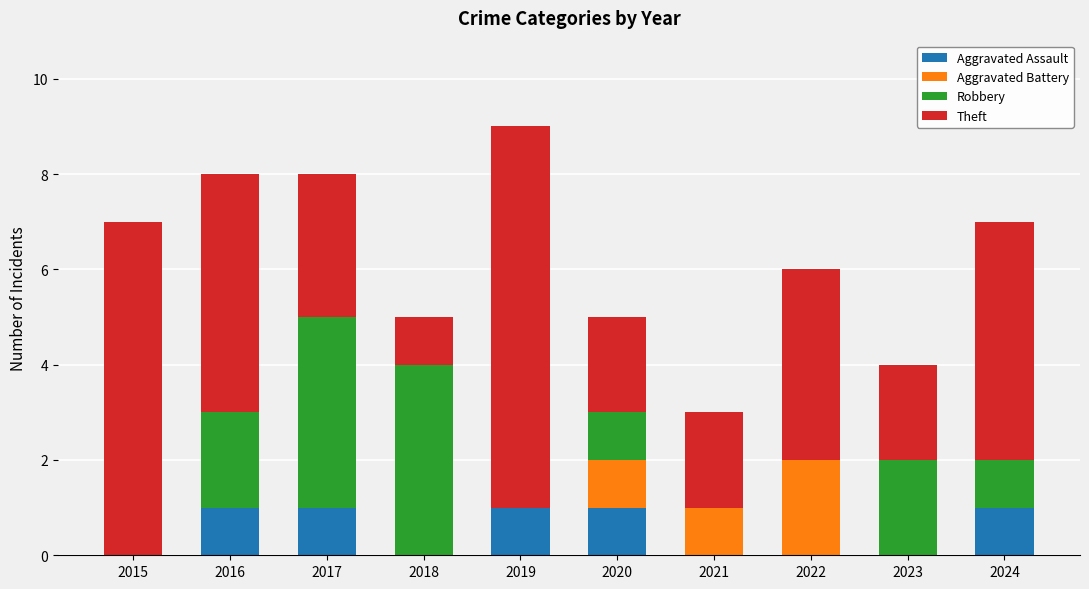

What are all the series names shown in the legend?

Aggravated Assault, Aggravated Battery, Robbery, Theft